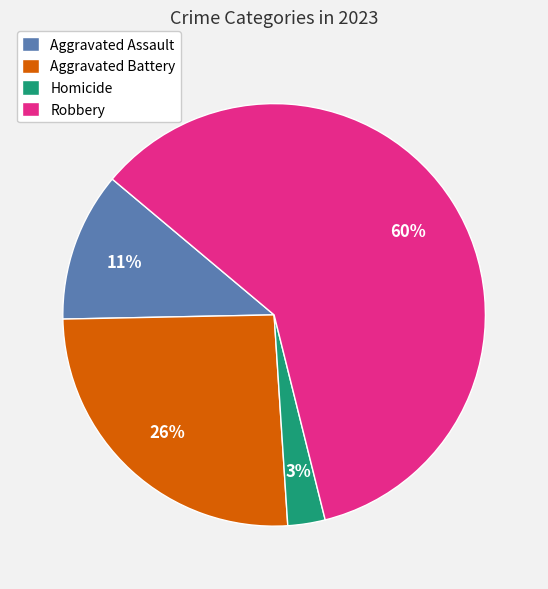

Is there a majority slice in this chart?

Yes